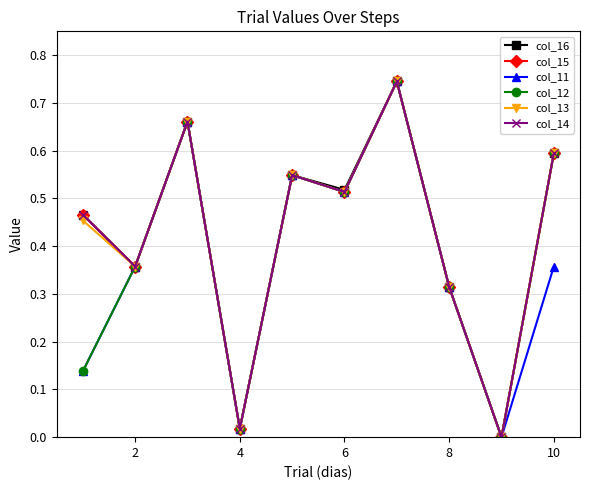

Is this an area chart (filled region under the line)?

No